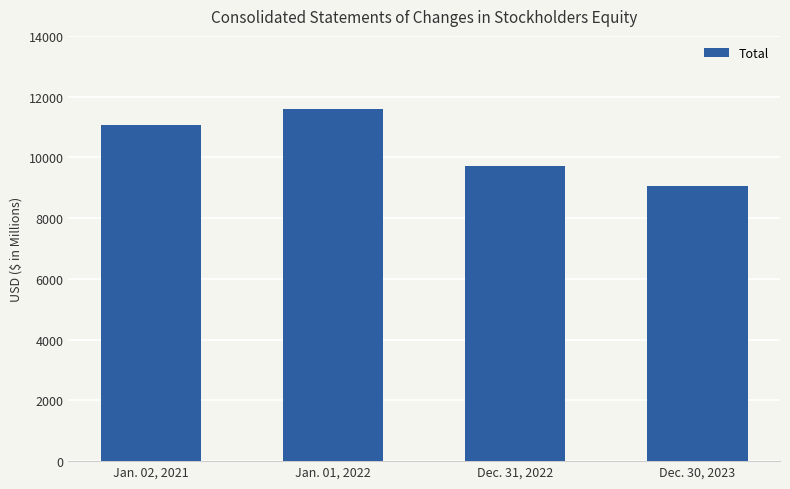

True or false: the data shows 14829.7 at Dec. 30, 2023.

False